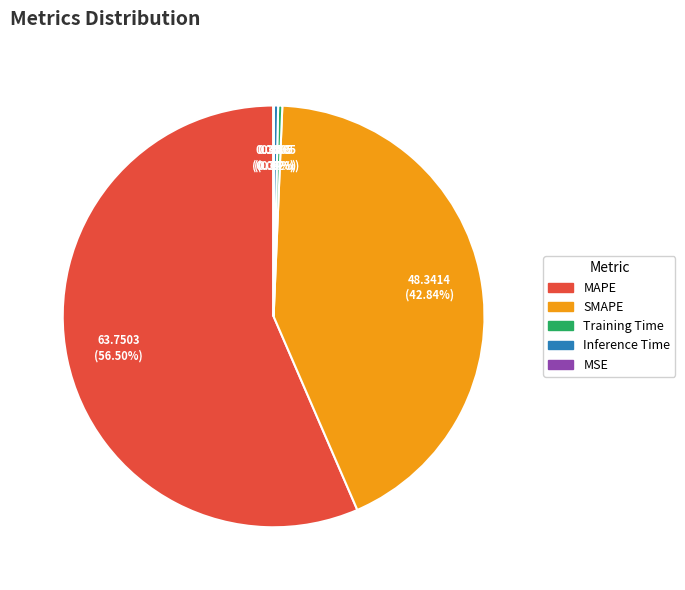

What is the largest slice in the pie chart?

MAPE